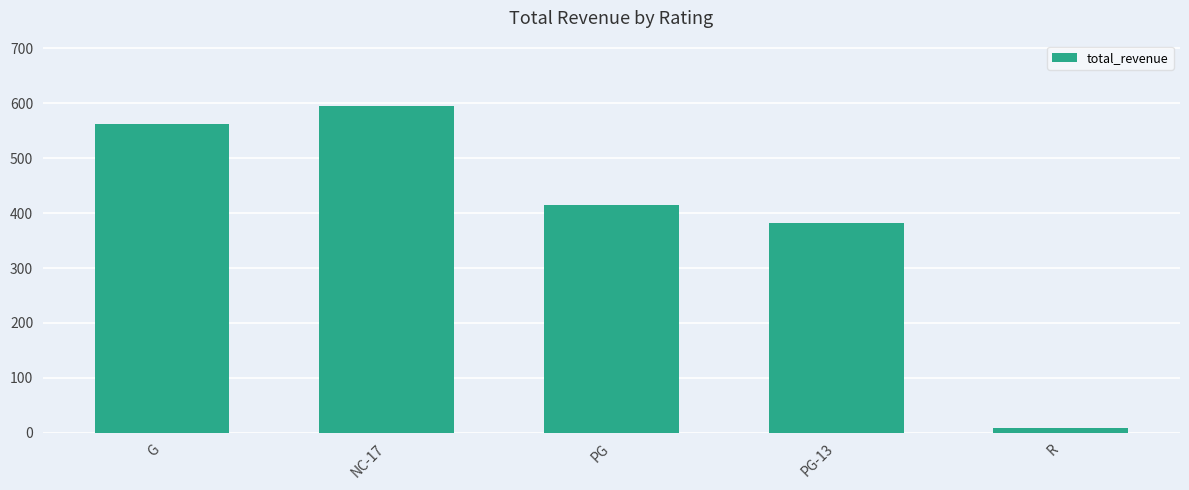

What is the label of the 1st bar from the left?

G